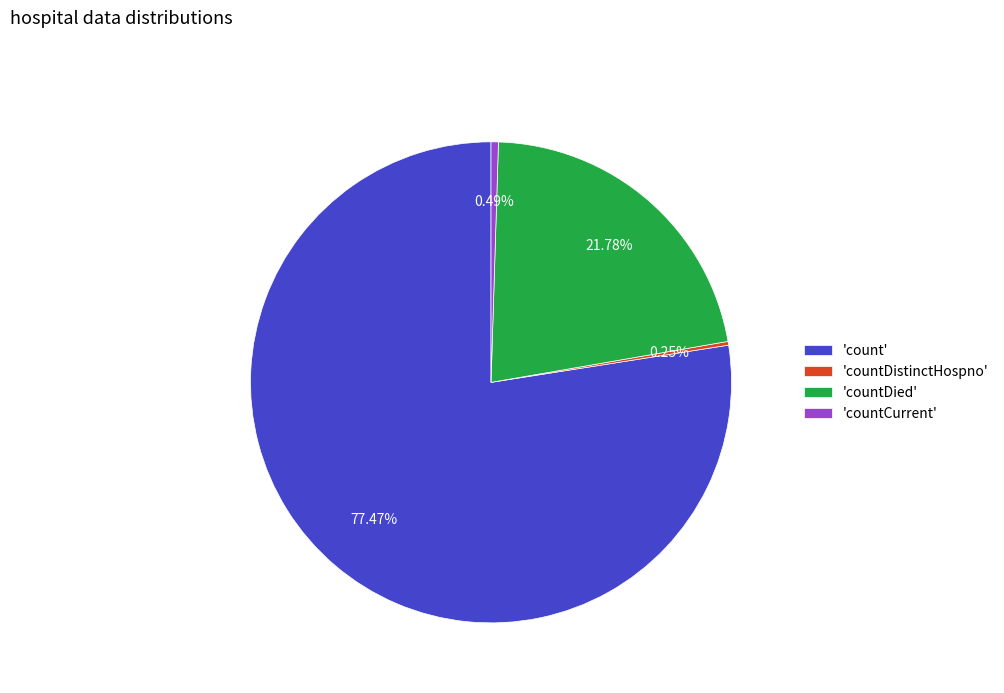

Is there a majority slice in this chart?

Yes